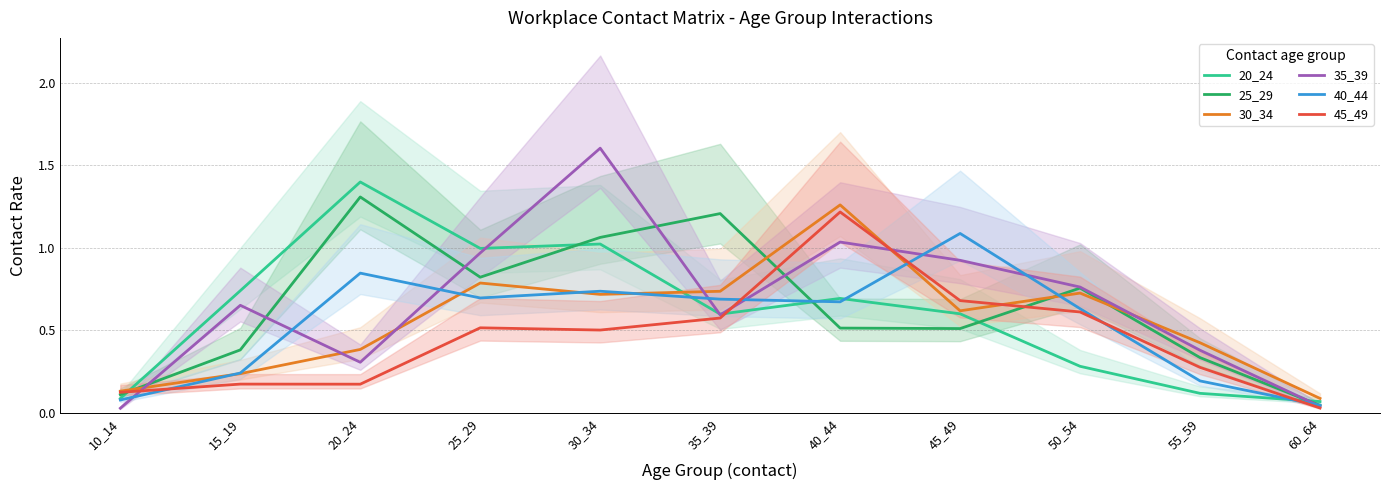

Is it true that 40_44 equals 1.1 at 45_49?

True